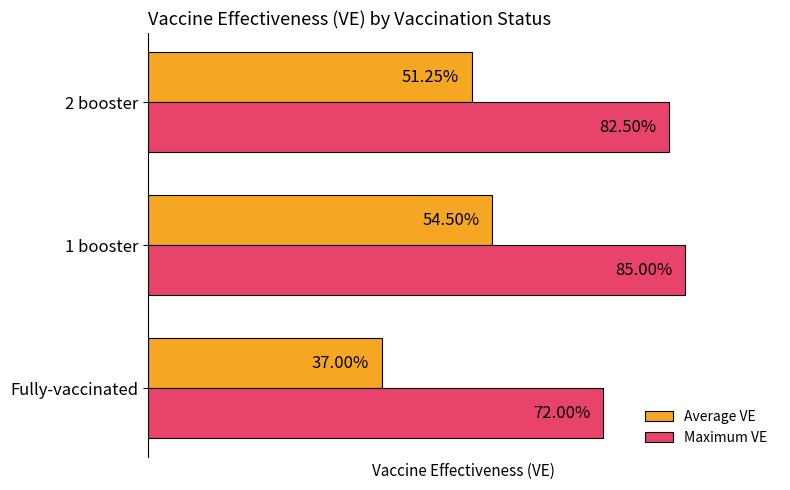

List the series in order of their overall mean, lowest first.

Average VE, Maximum VE